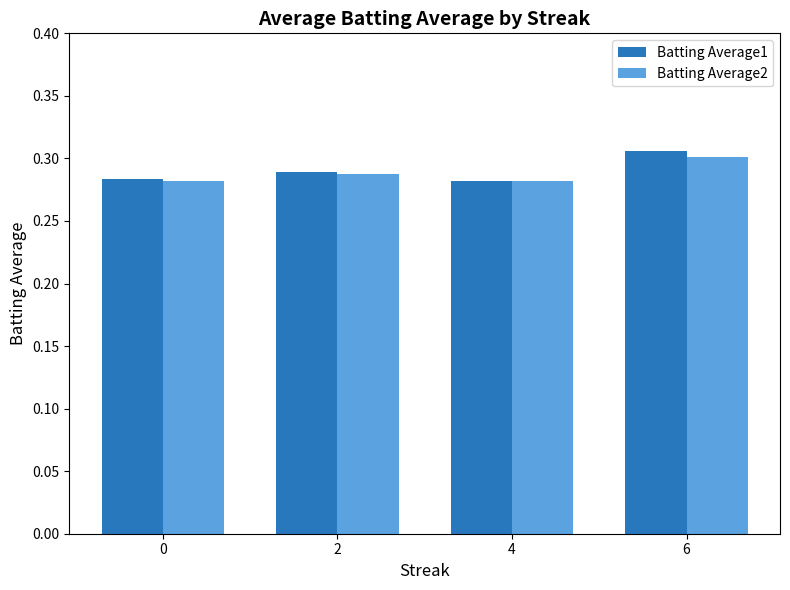

What is the sum of the Batting Average1 values at 4 and 0?

0.6